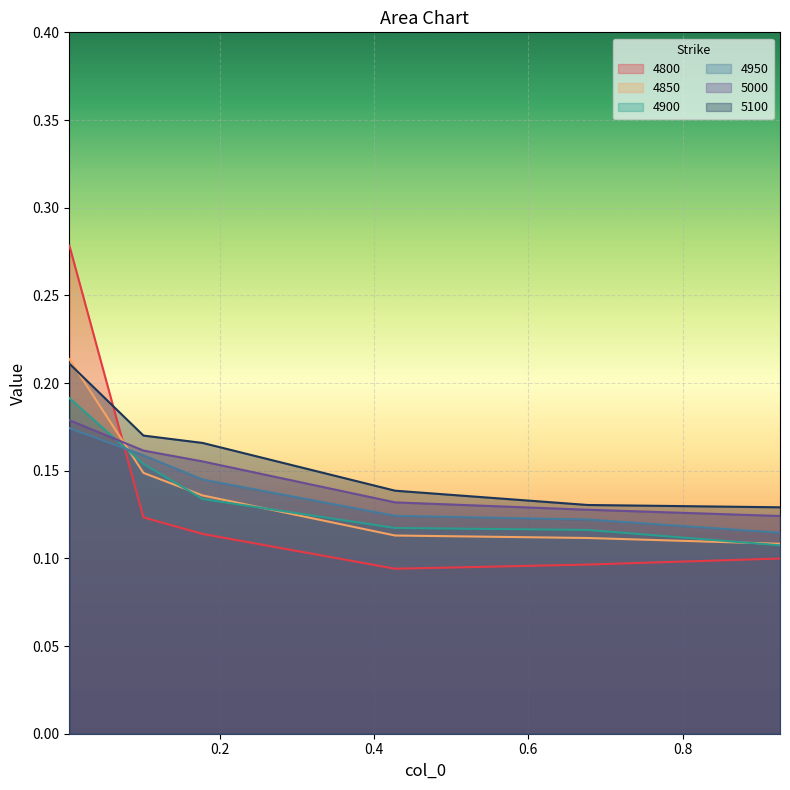

Between which two adjacent categories do 5100 and 4800 first intersect?

0.005479452054794521 and 0.1013698630136986